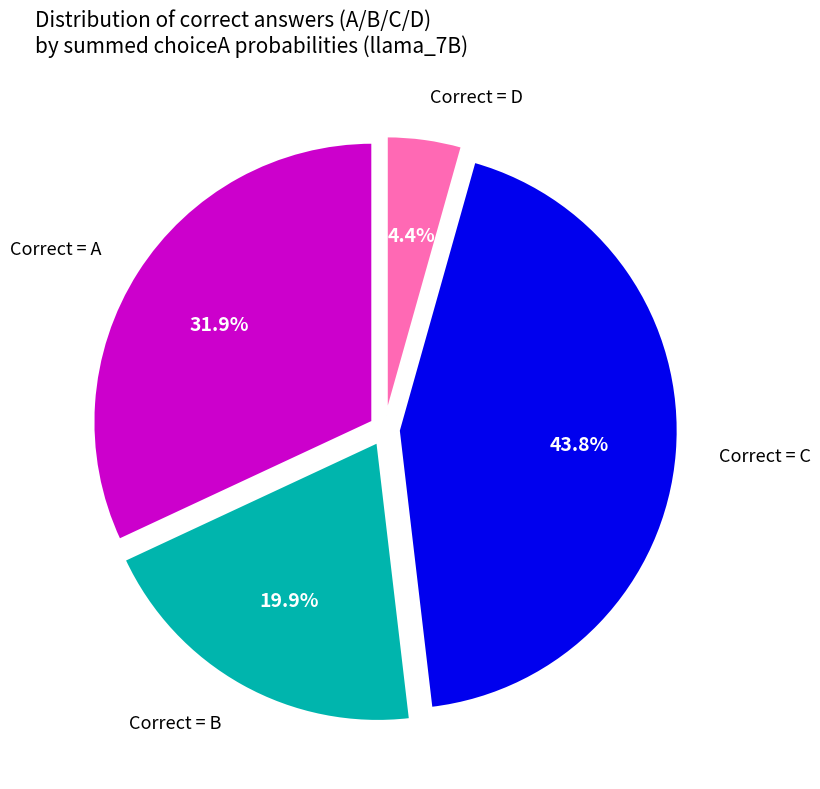

To the nearest percent, what is the difference between the largest and smallest slice percentages?

39%